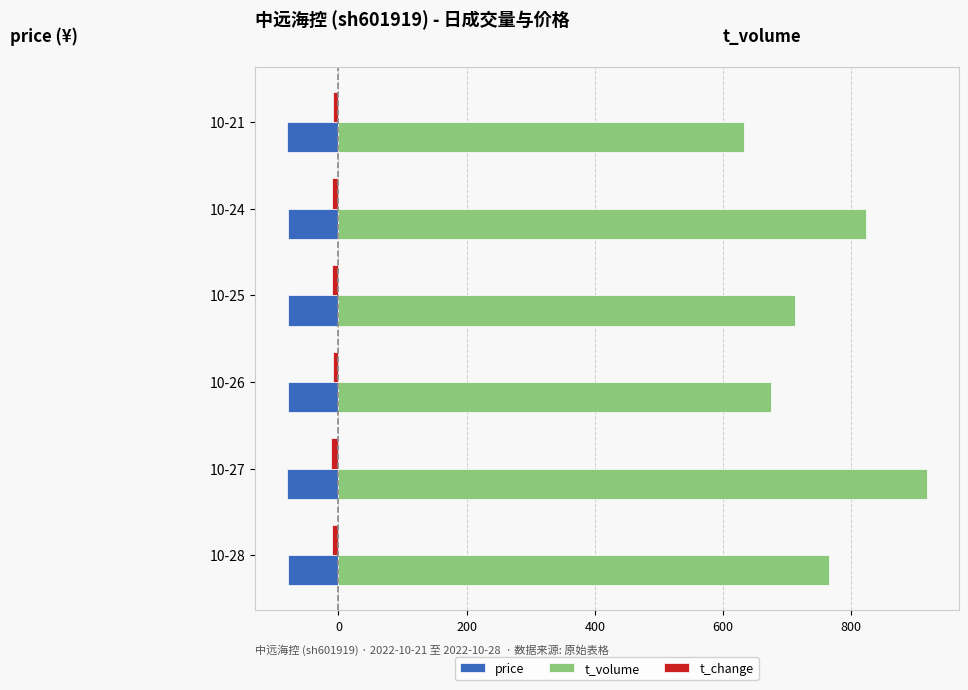

The price series shows -39.0 at 10-24. True or false?

False